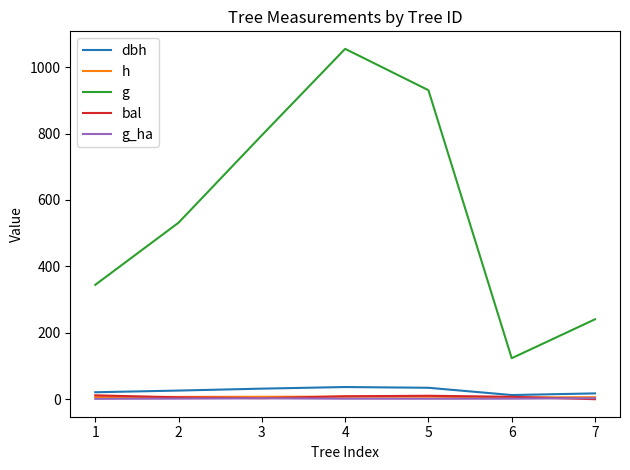

The value of g at 7 is 240.7. True or false?

True